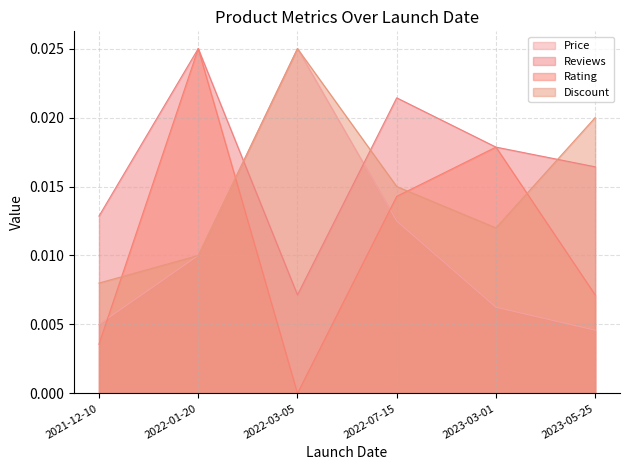

At which category is the sum across all series the highest?

2022-01-20